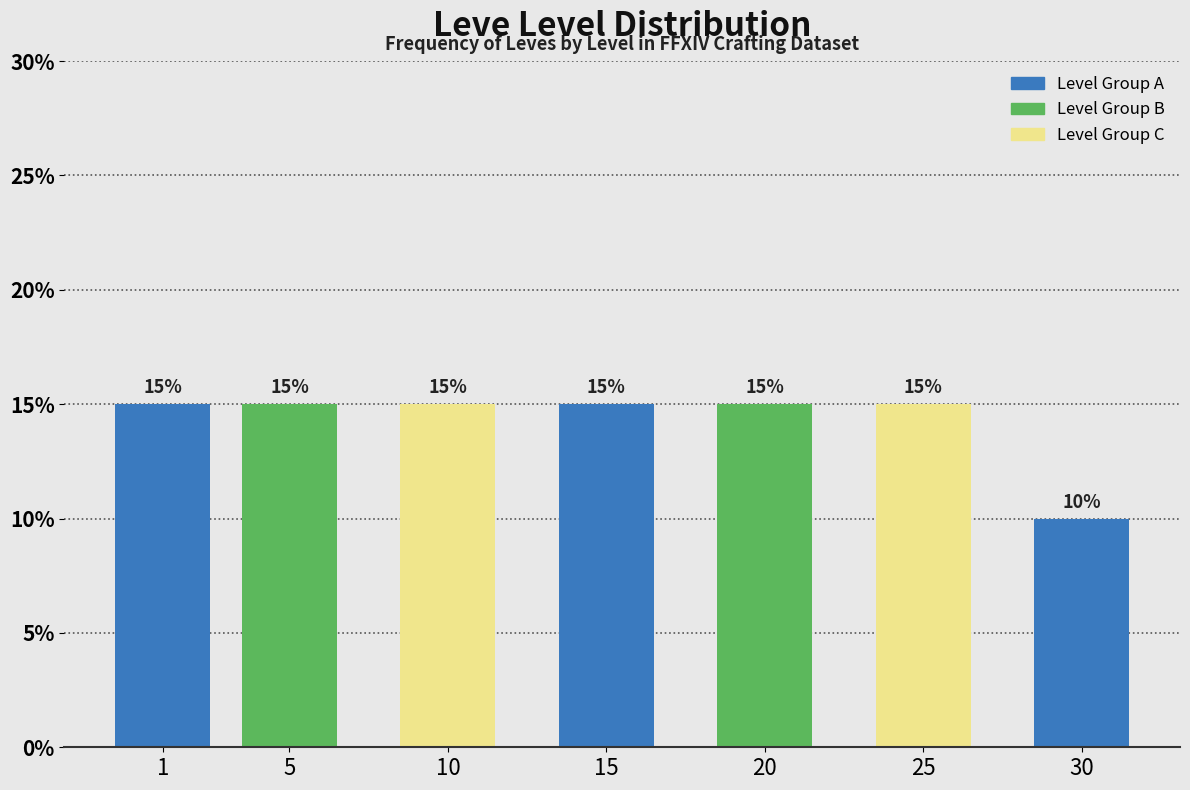

Reading right to left, list all the values displayed in this chart.

30=10	25=15	20=15	15=15	10=15	5=15	1=15